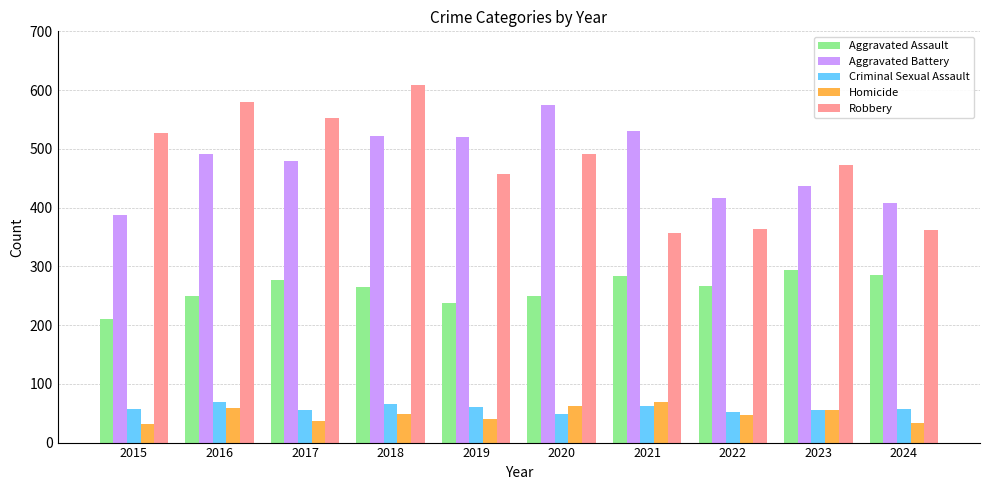

Which series has the widest spread of values?

Robbery